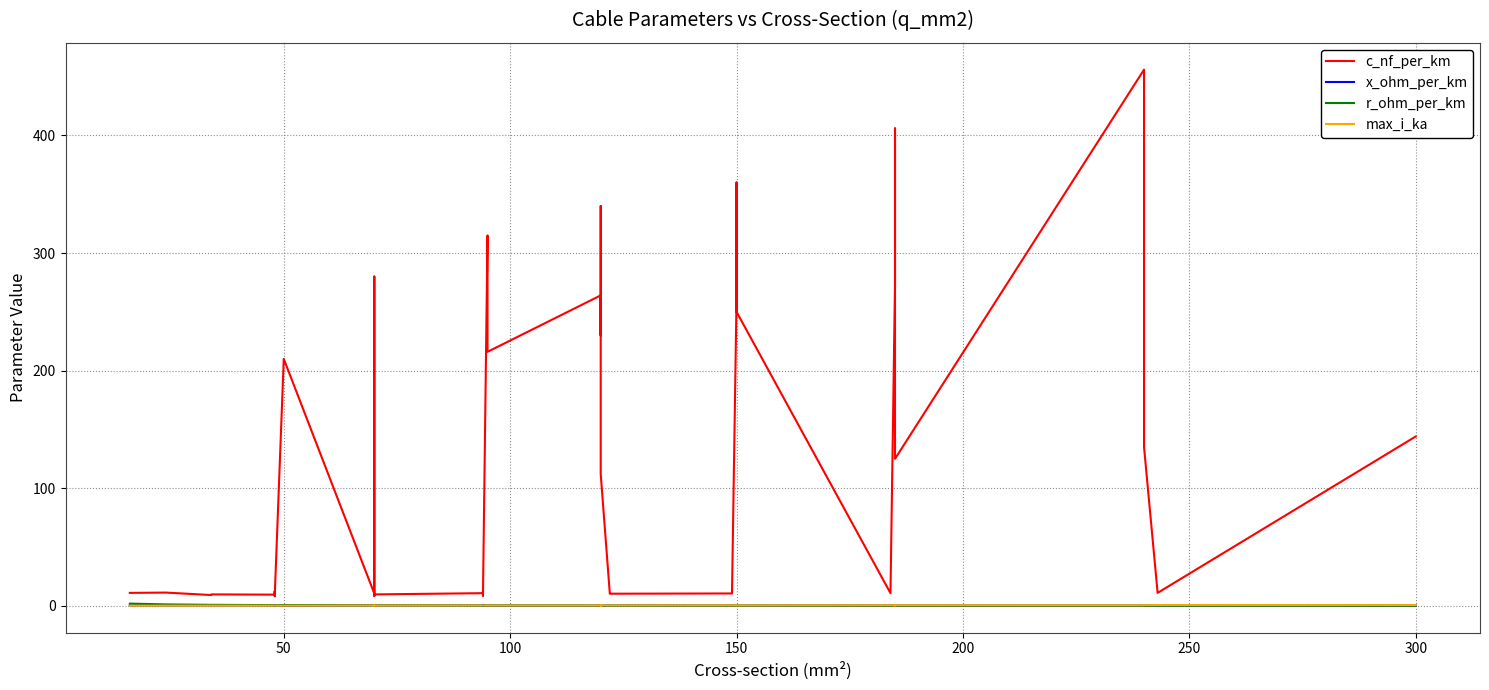

How many max_i_ka values are between 0 and 1?

40